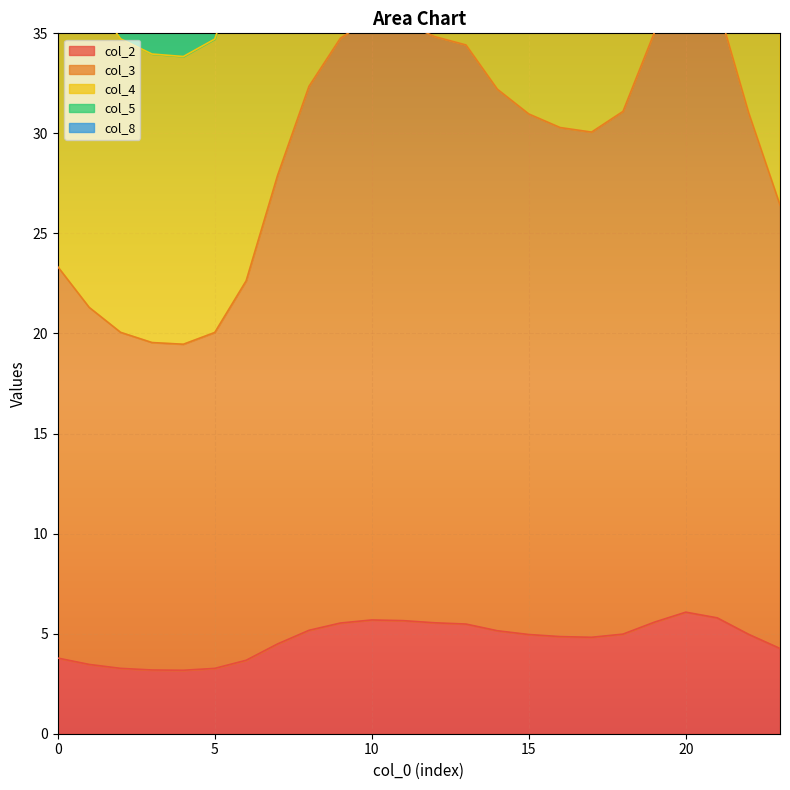

What is the highest value of the col_2 series?

6.1